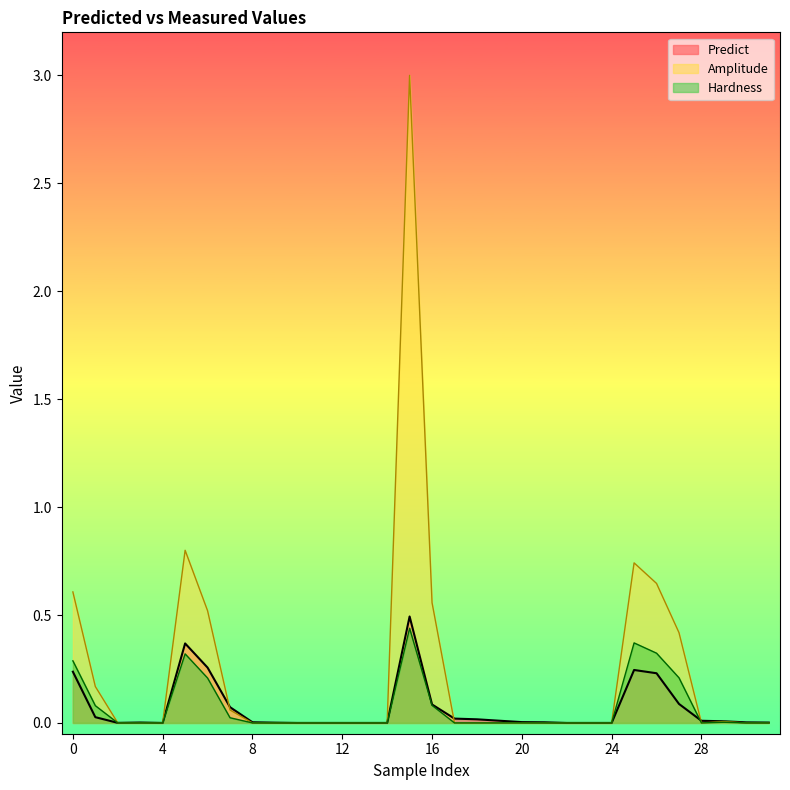

Where is the first local minimum for Predict?

2